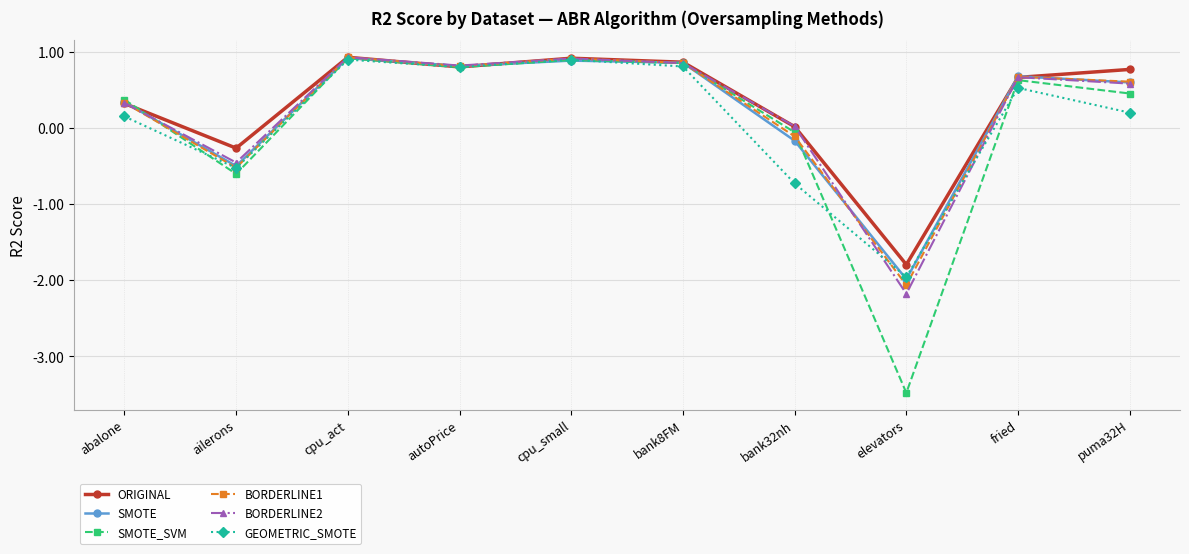

How many negative values does the GEOMETRIC_SMOTE series have?

3